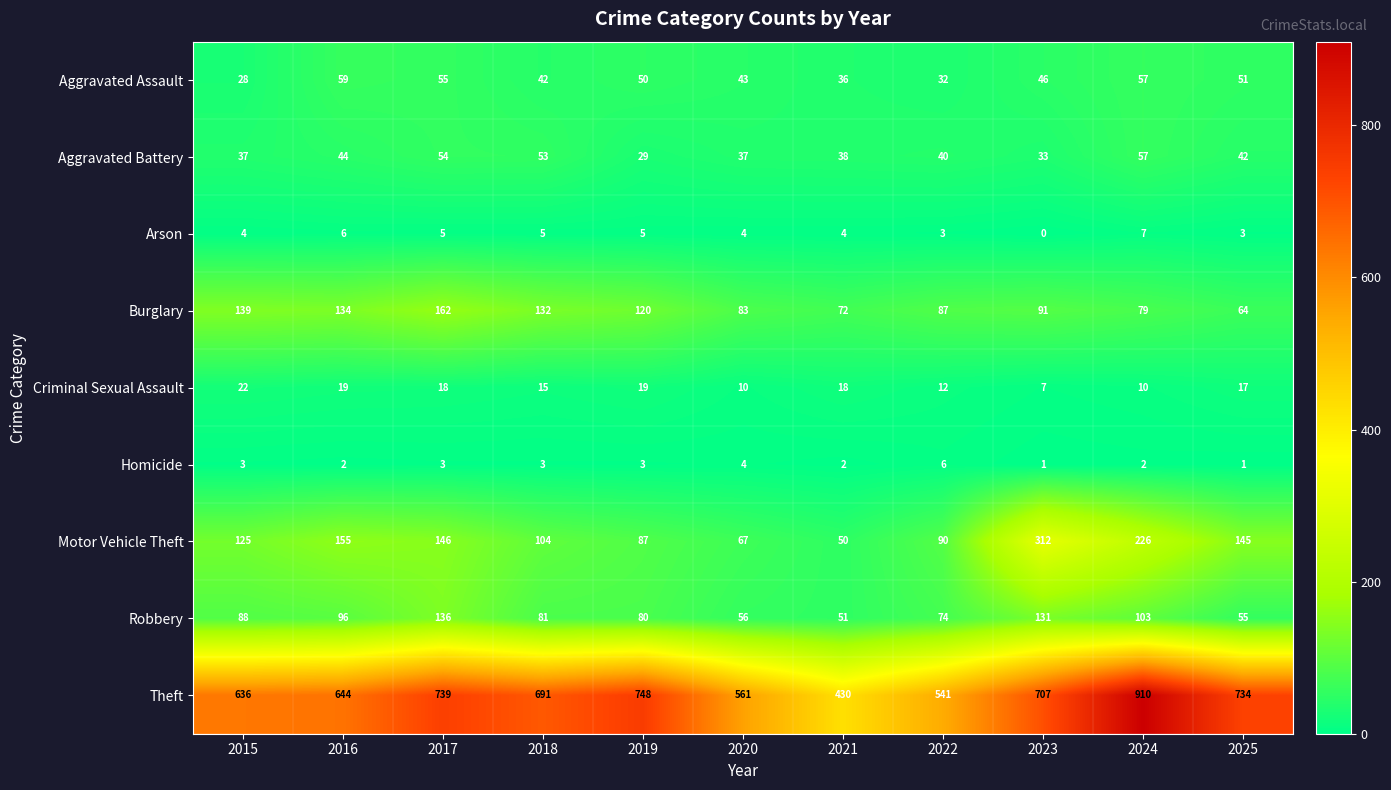

At which label does Robbery first exceed 81?

2015